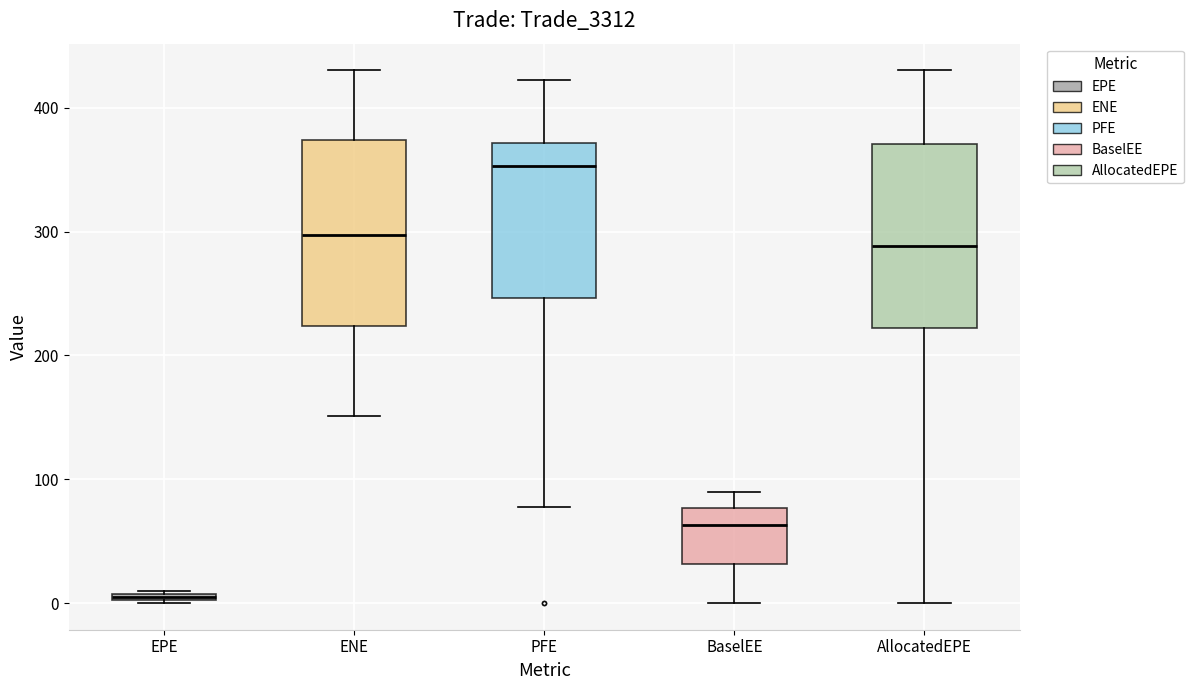

Which box has the highest median line?

PFE